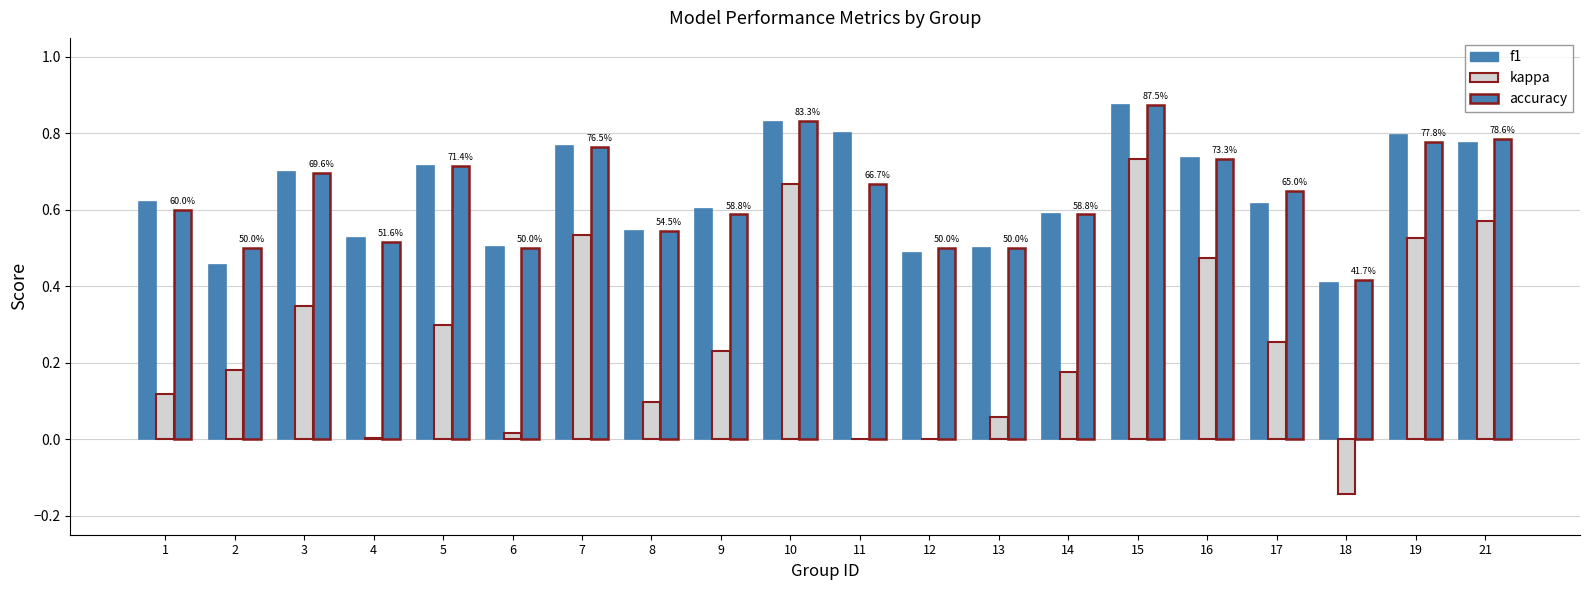

What is the lowest value of the f1 series?

0.4